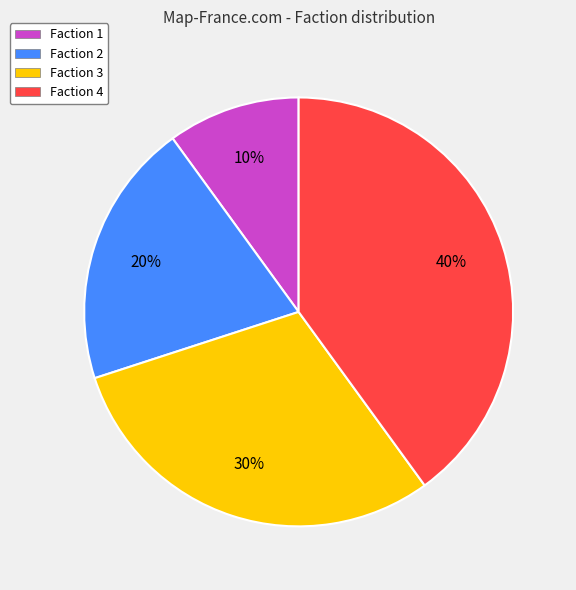

Is Faction 3 the majority of the pie?

No